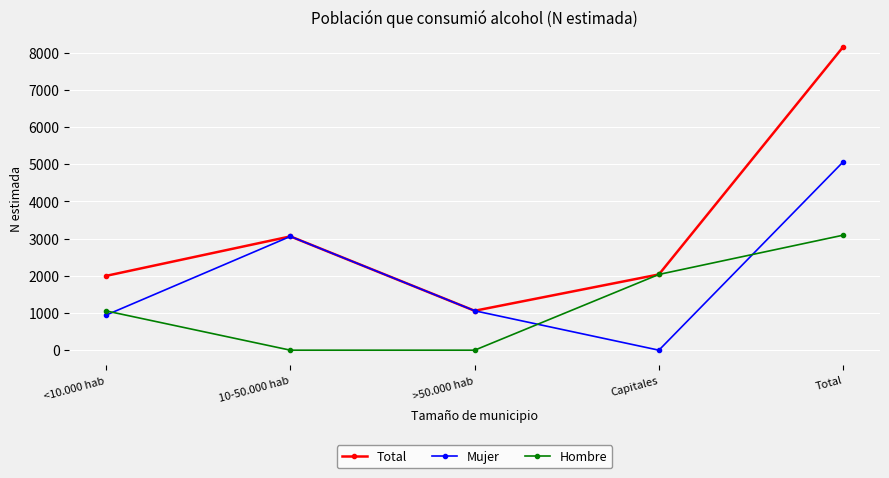

Is it true that Mujer equals 3060 at 10-50.000 hab?

True